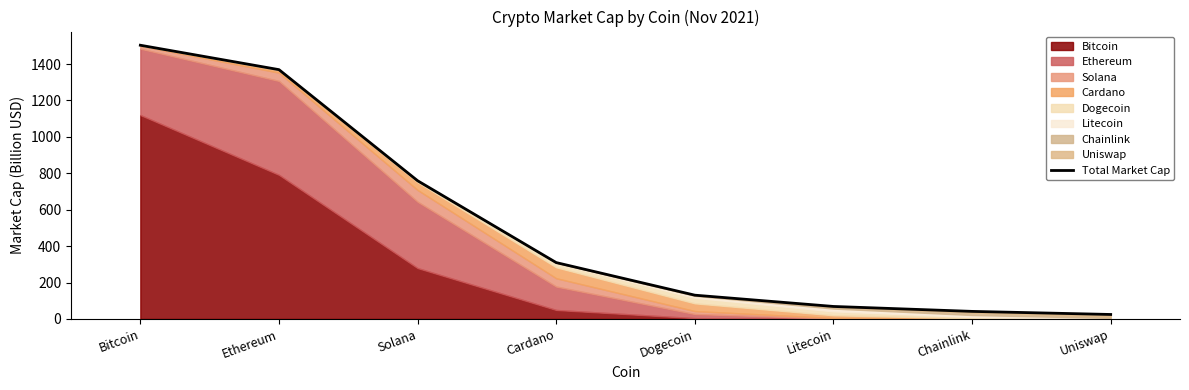

What is the ratio of the value at Solana to the value at Bitcoin?

0.5